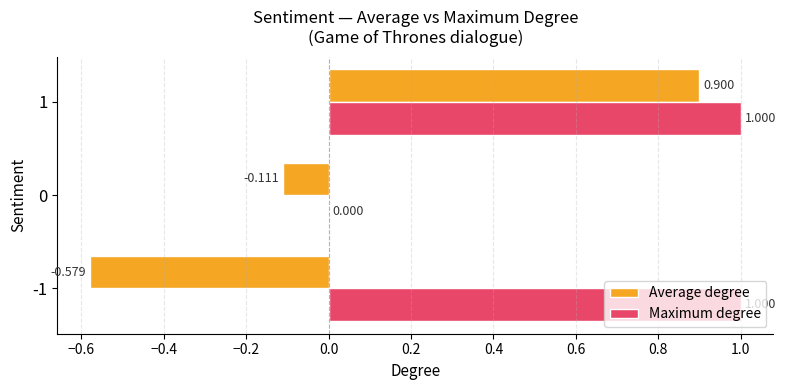

Between 0 and 1, which series saw the biggest shift?

Average degree